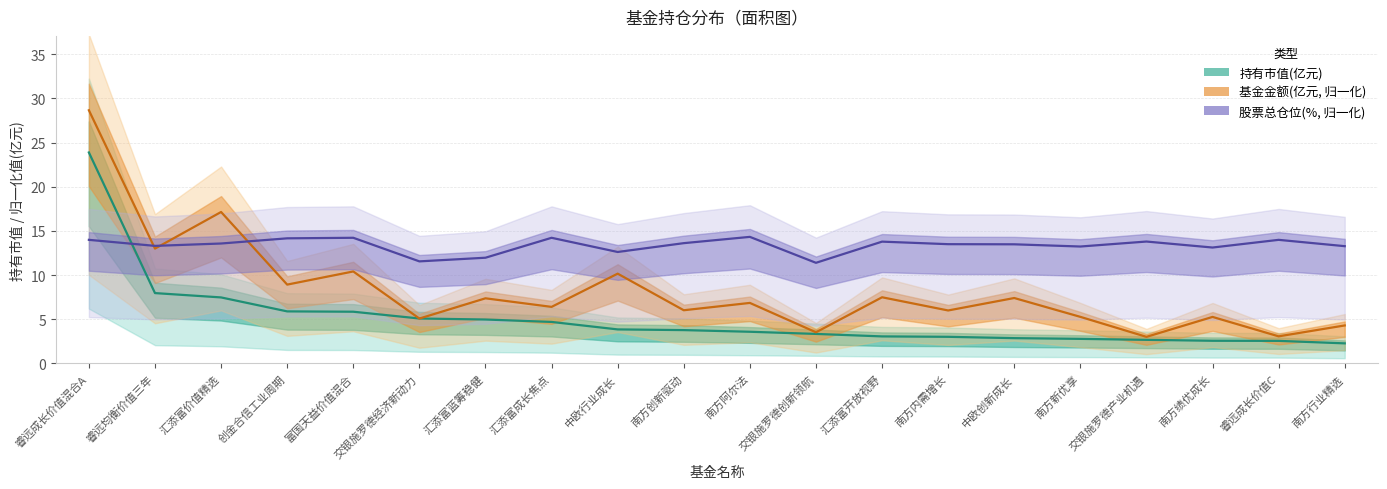

What is the sum of all 持有市值(亿元) values?

102.2